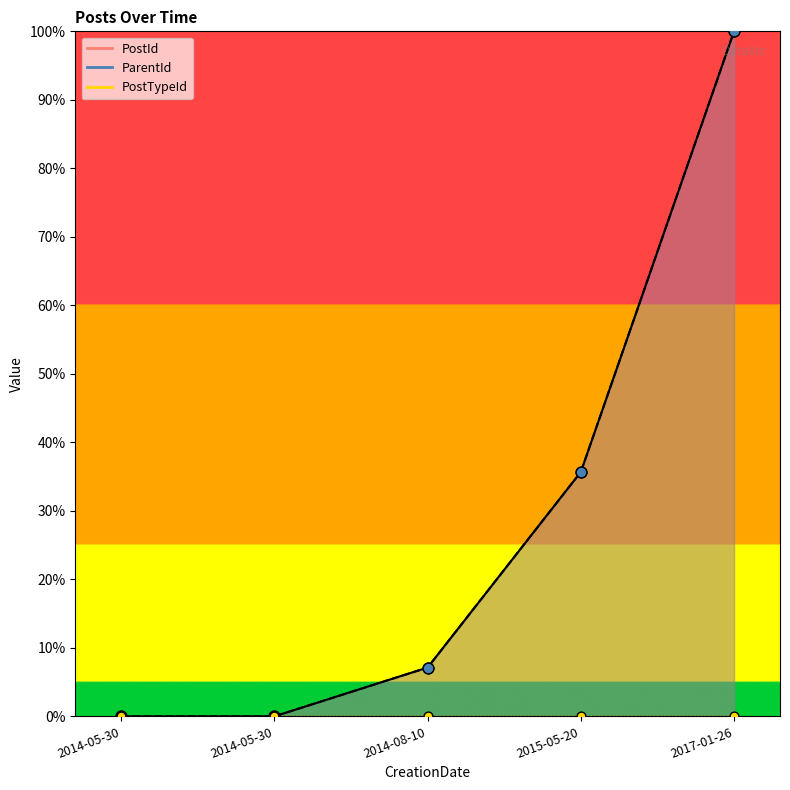

Is the value of PostId at 2014-05-30 greater than the value of ParentId at 2014-05-30?

No